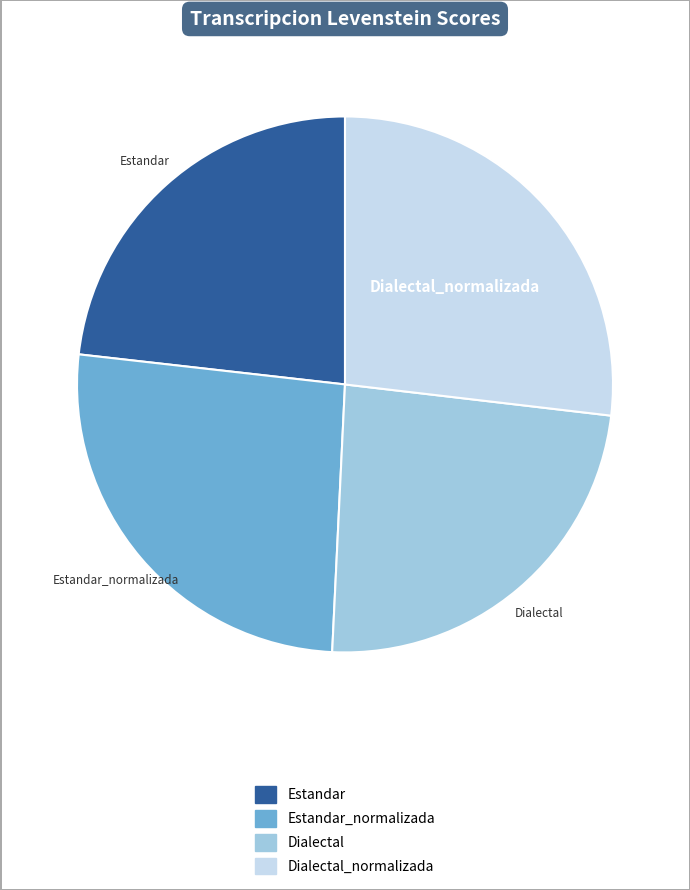

Is there a majority slice in this chart?

No